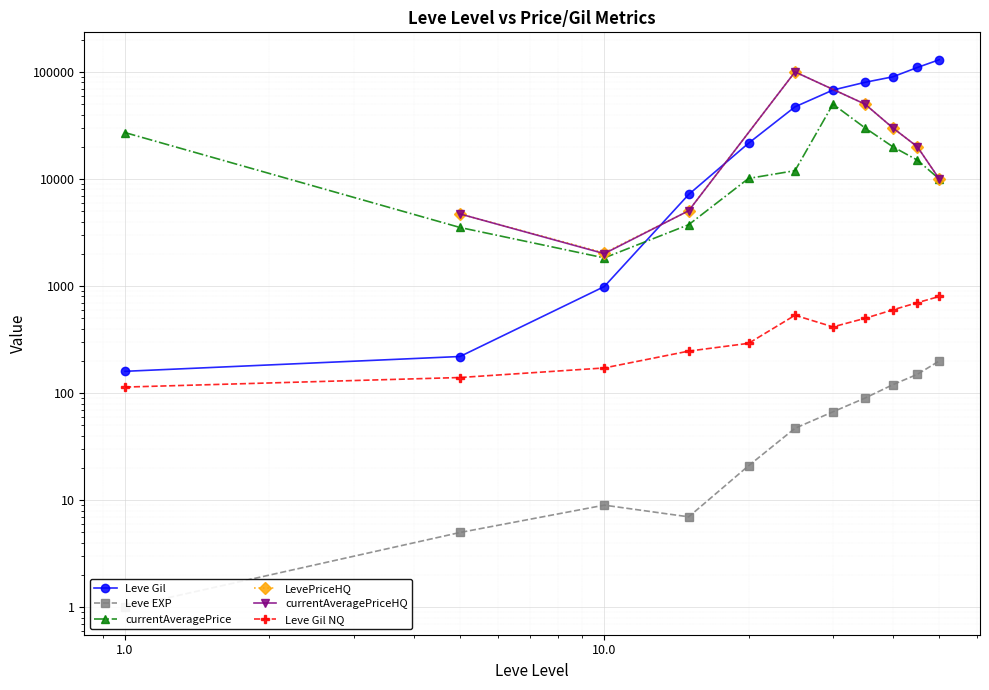

Is the value of Leve Gil at 25 greater than the value of Leve EXP at 10?

Yes